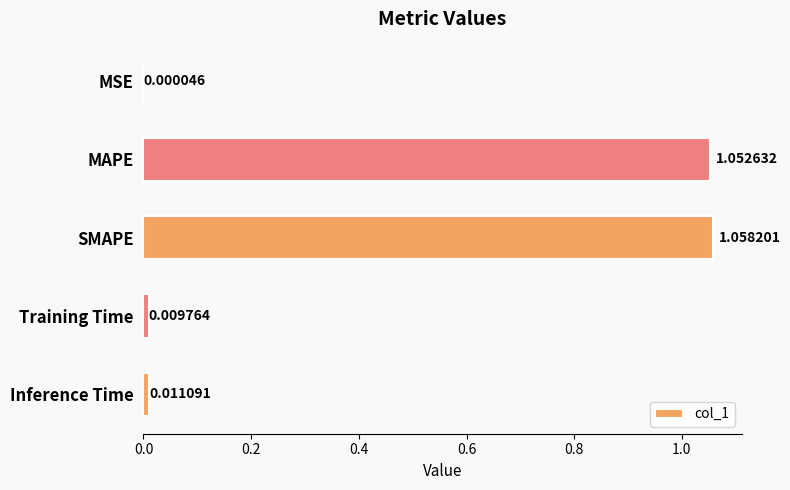

At which label is the value closest to 0?

MSE